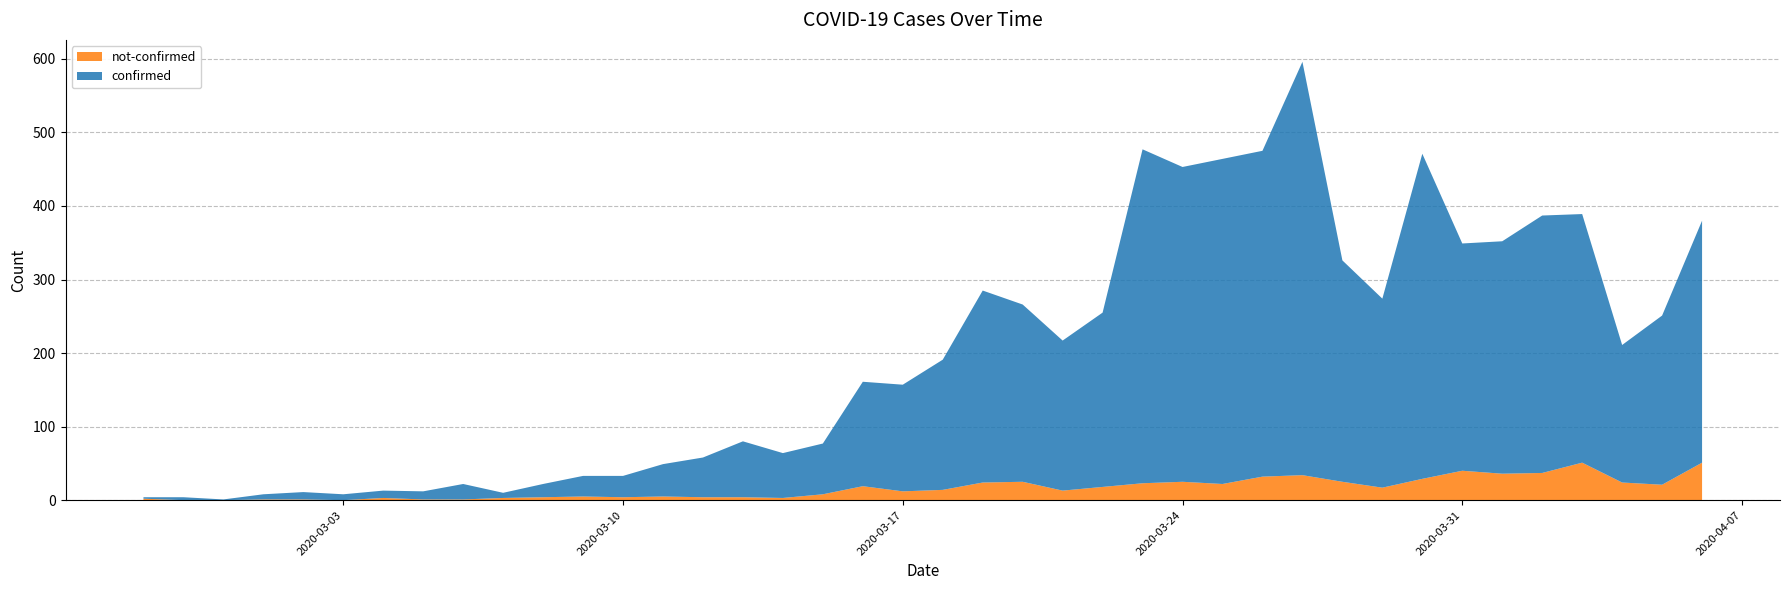

Reading left to right, list all the values displayed in this chart.

confirmed: 2020-02-27=2	2020-02-28=4	2020-02-29=1	2020-03-01=7	2020-03-02=10	2020-03-03=8	2020-03-04=10	2020-03-05=11	2020-03-06=21	2020-03-07=7	2020-03-08=18	2020-03-09=28	2020-03-10=29	2020-03-11=44	2020-03-12=54	2020-03-13=76	2020-03-14=61	2020-03-15=69	2020-03-16=142	2020-03-17=145	2020-03-18=177	2020-03-19=261	2020-03-20=241	2020-03-21=204	2020-03-22=237	2020-03-23=454	2020-03-24=428	2020-03-25=442	2020-03-26=443	2020-03-27=562	2020-03-28=301	2020-03-29=257	2020-03-30=442	2020-03-31=309	2020-04-01=316	2020-04-02=350	2020-04-03=338	2020-04-04=187	2020-04-05=230	2020-04-06=329
not-confirmed: 2020-02-27=2	2020-02-28=0	2020-02-29=0	2020-03-01=1	2020-03-02=1	2020-03-03=0	2020-03-04=3	2020-03-05=1	2020-03-06=1	2020-03-07=3	2020-03-08=4	2020-03-09=5	2020-03-10=4	2020-03-11=5	2020-03-12=4	2020-03-13=4	2020-03-14=3	2020-03-15=8	2020-03-16=19	2020-03-17=12	2020-03-18=14	2020-03-19=24	2020-03-20=25	2020-03-21=13	2020-03-22=18	2020-03-23=23	2020-03-24=25	2020-03-25=22	2020-03-26=32	2020-03-27=34	2020-03-28=25	2020-03-29=17	2020-03-30=29	2020-03-31=40	2020-04-01=36	2020-04-02=37	2020-04-03=51	2020-04-04=24	2020-04-05=21	2020-04-06=51